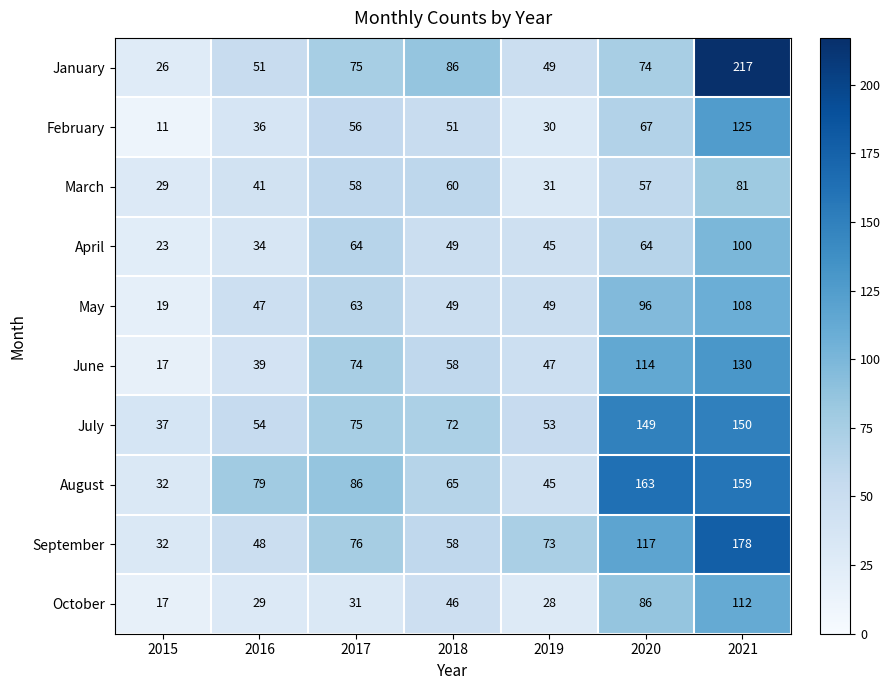

What is the spread (max minus min) of values at 2016?

50